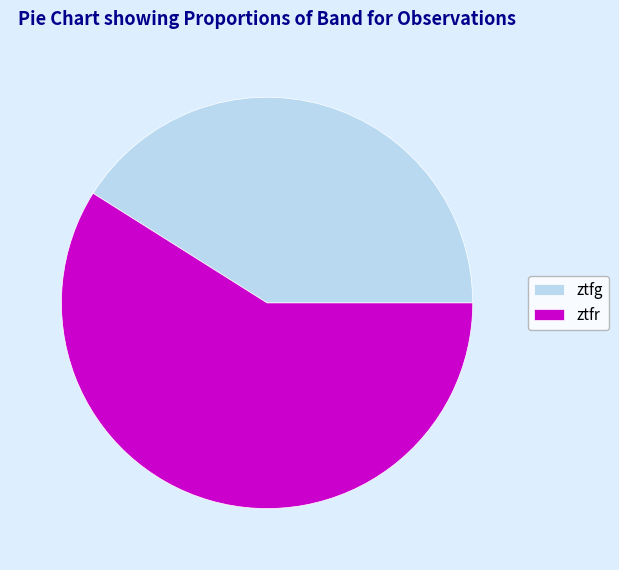

How many slices are in this pie chart?

2